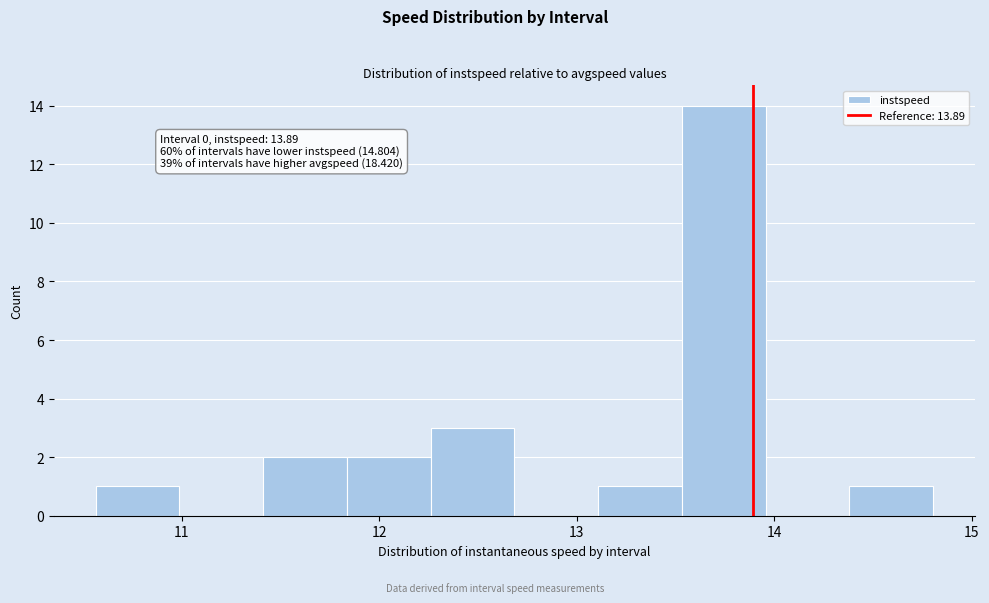

Over which range of the x-axis is the bar tallest?

13.5 to 14.0